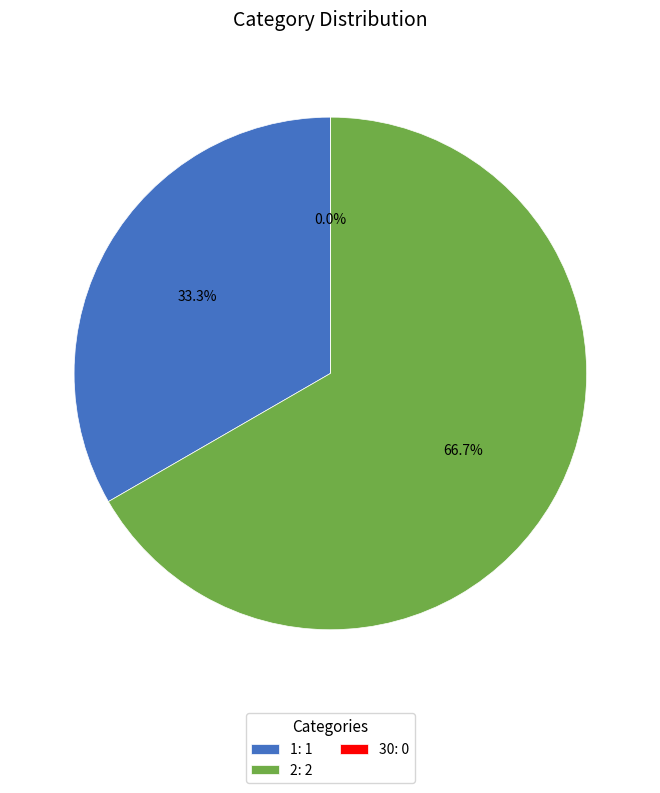

What is the majority slice?

2